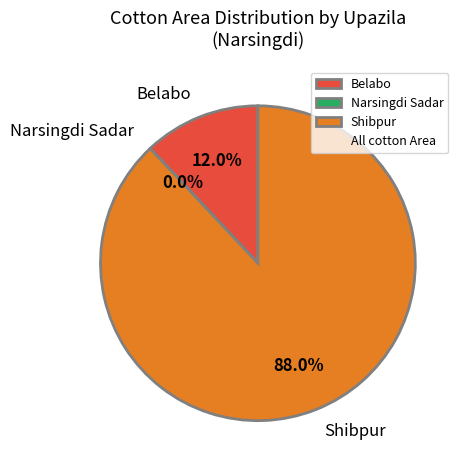

Do Narsingdi Sadar and Shibpur together represent more than half of the pie?

Yes